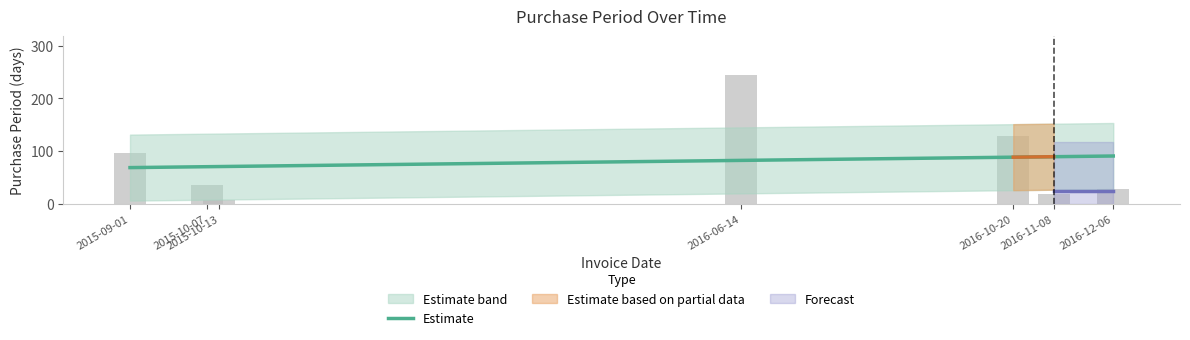

The chart shows a value of 90.5 at 2016-12-06. True or false?

True